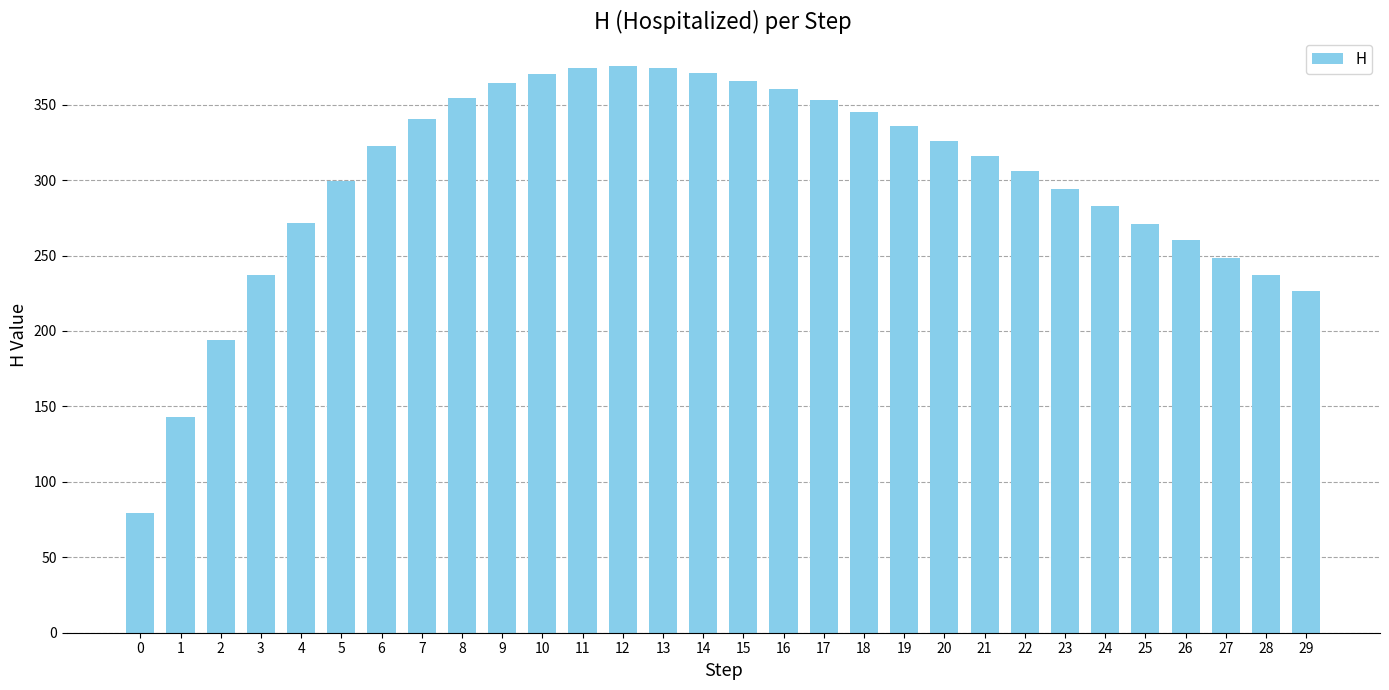

Between 11 and 21, which is larger?

11